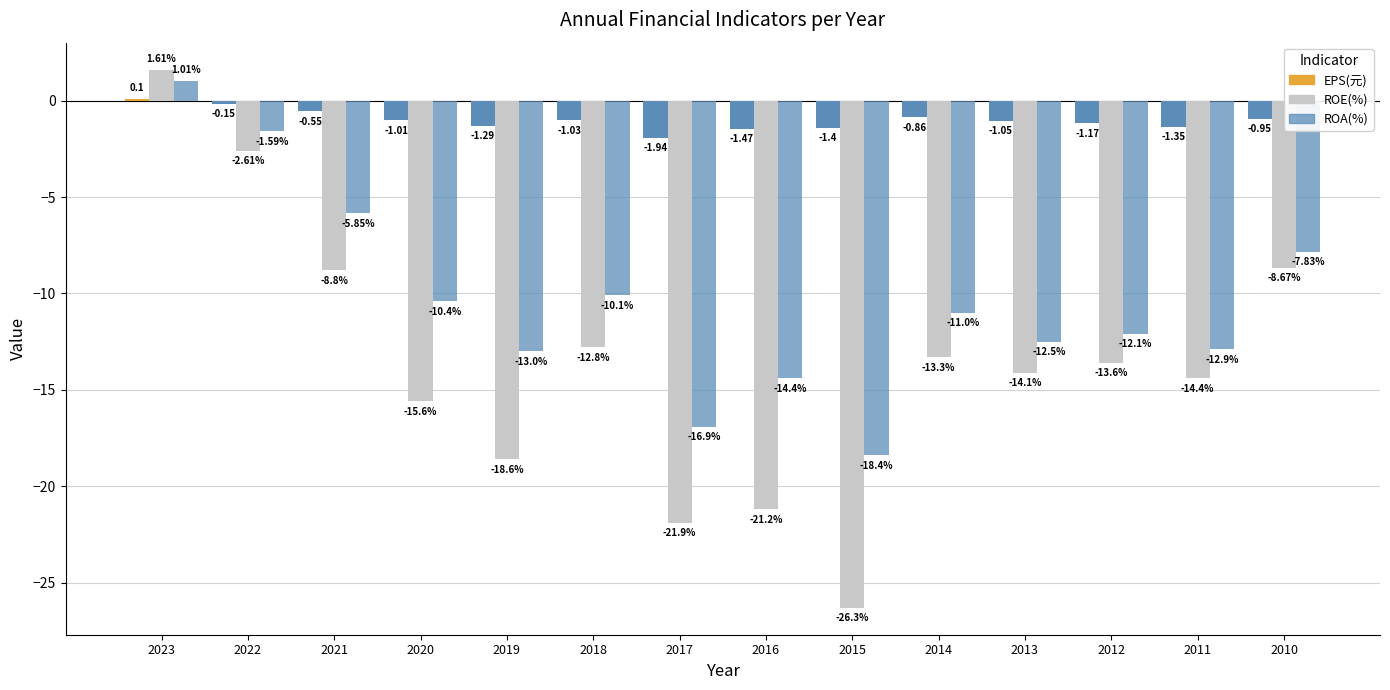

At which label does EPS(元) reach its minimum?

2017